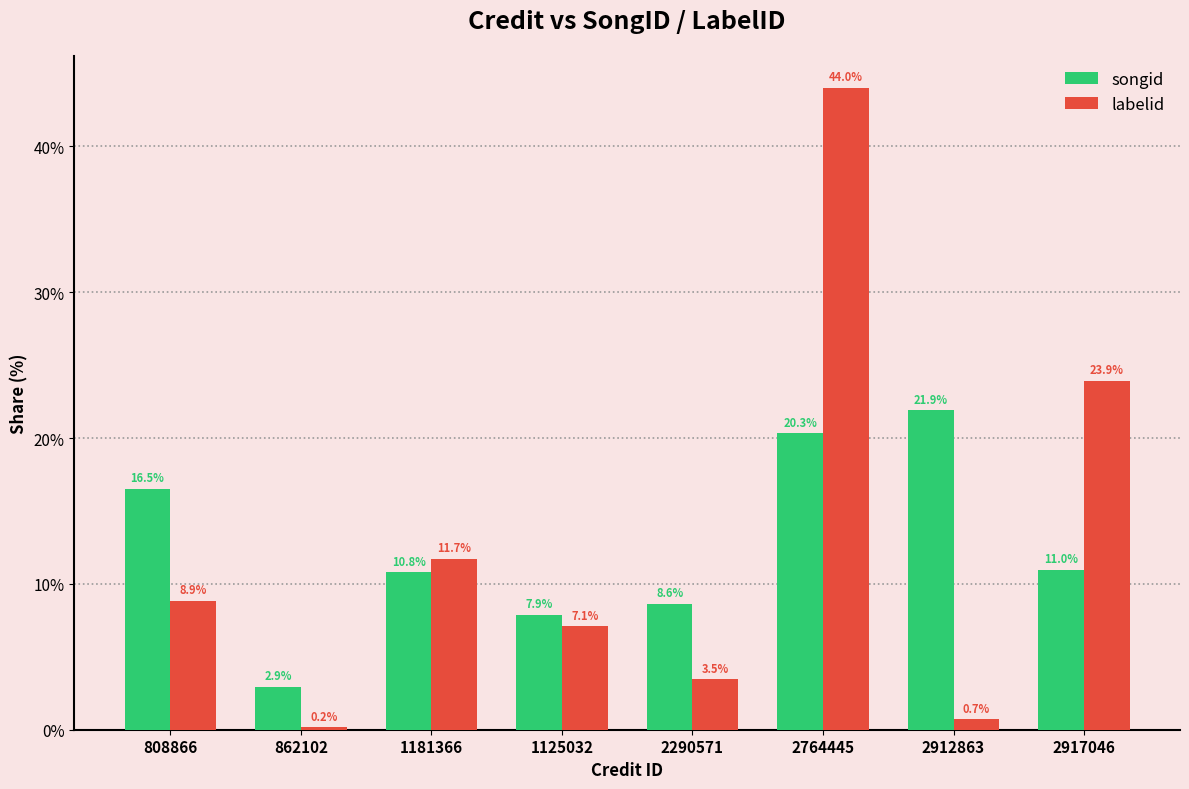

Which category has the lowest value in the labelid series?

862102